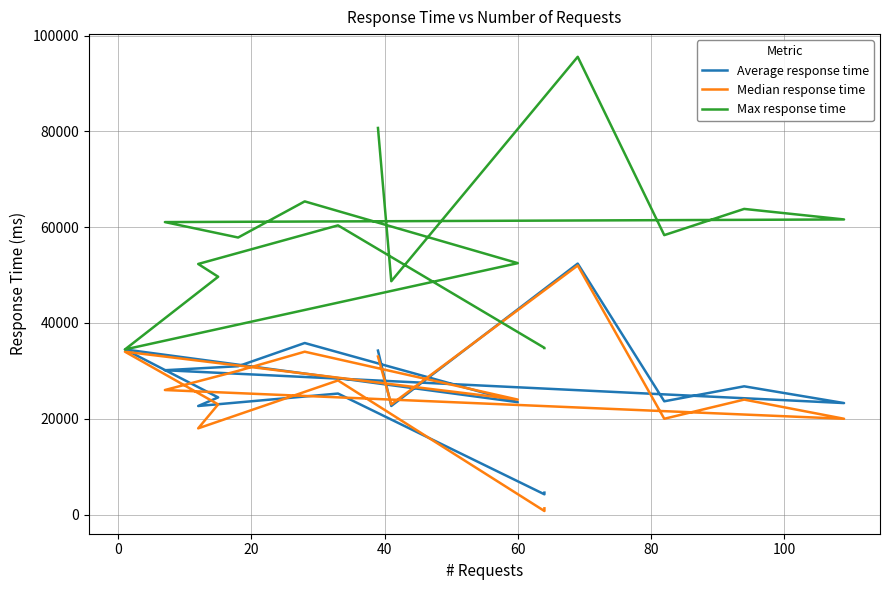

True or false: Median response time and Max response time cross at least once.

False